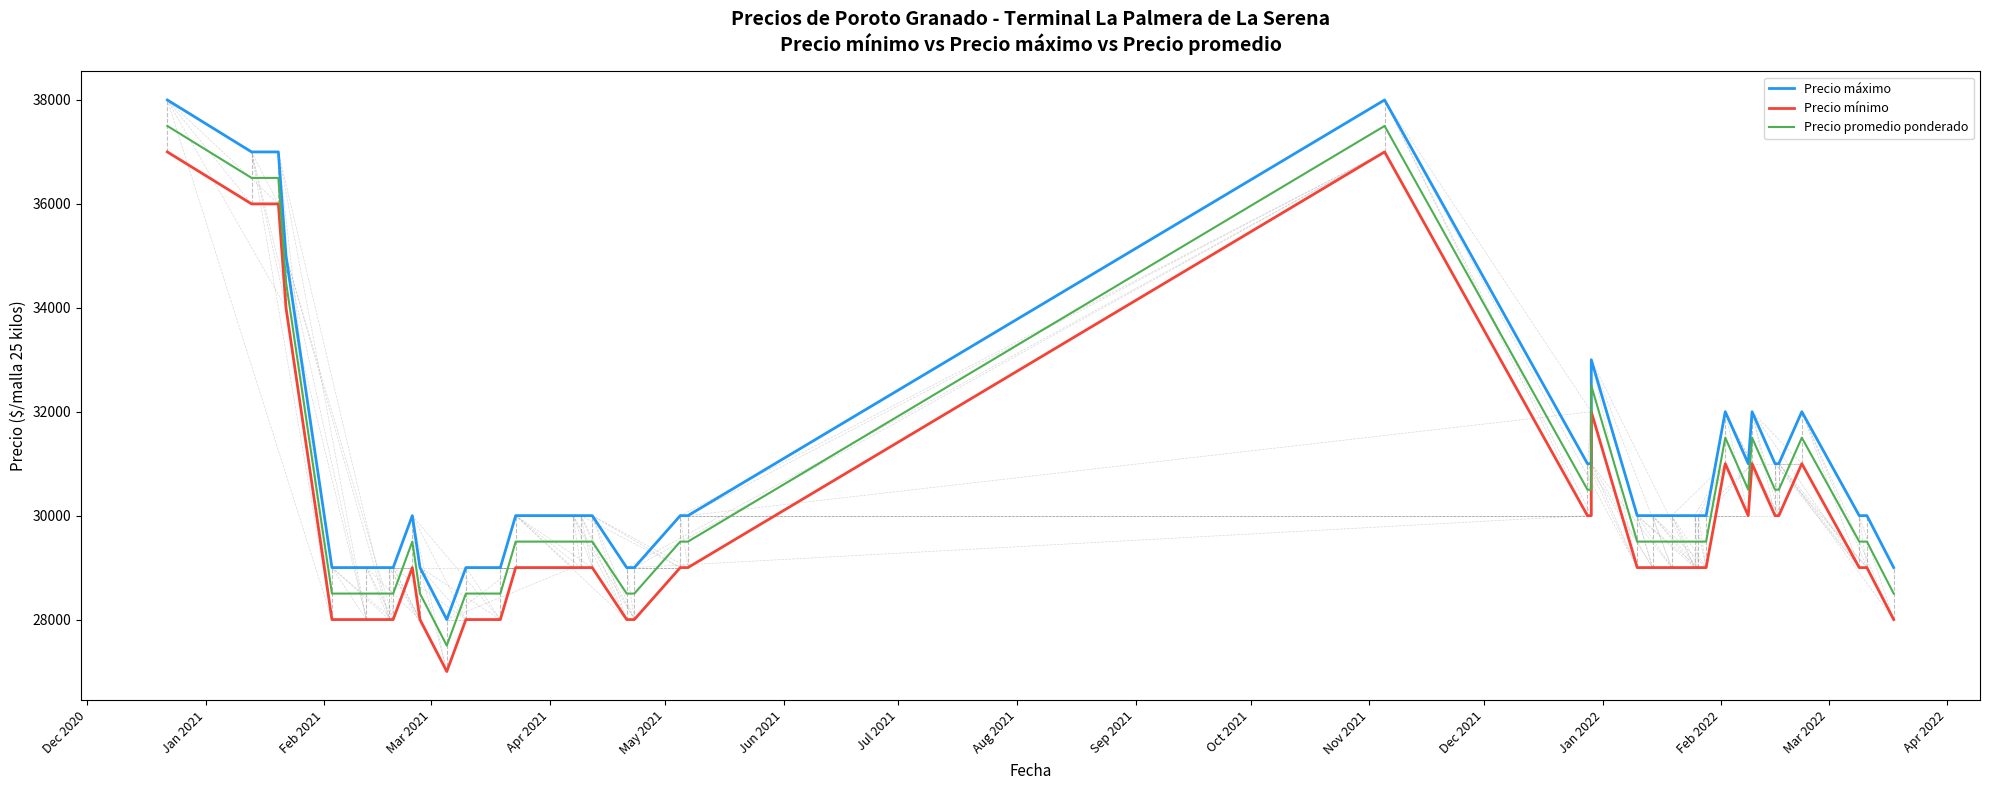

Count the Precio máximo values in the range 29000 to 31000.

30